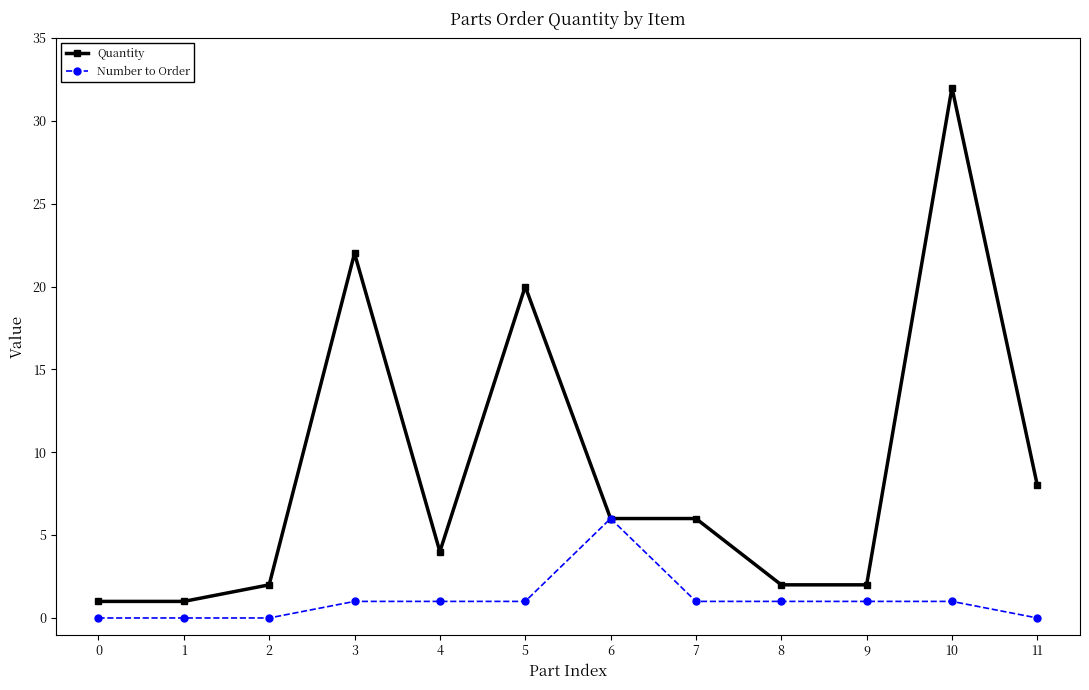

Between 2 and 7, which series saw the biggest shift?

Quantity